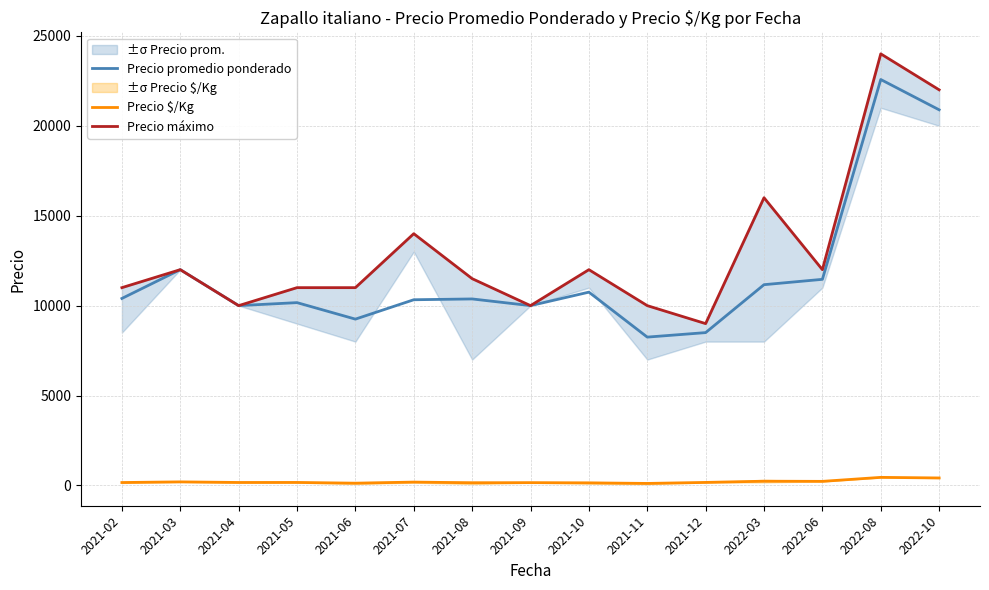

At which label is Precio promedio ponderado closest to 15411?

2021-03